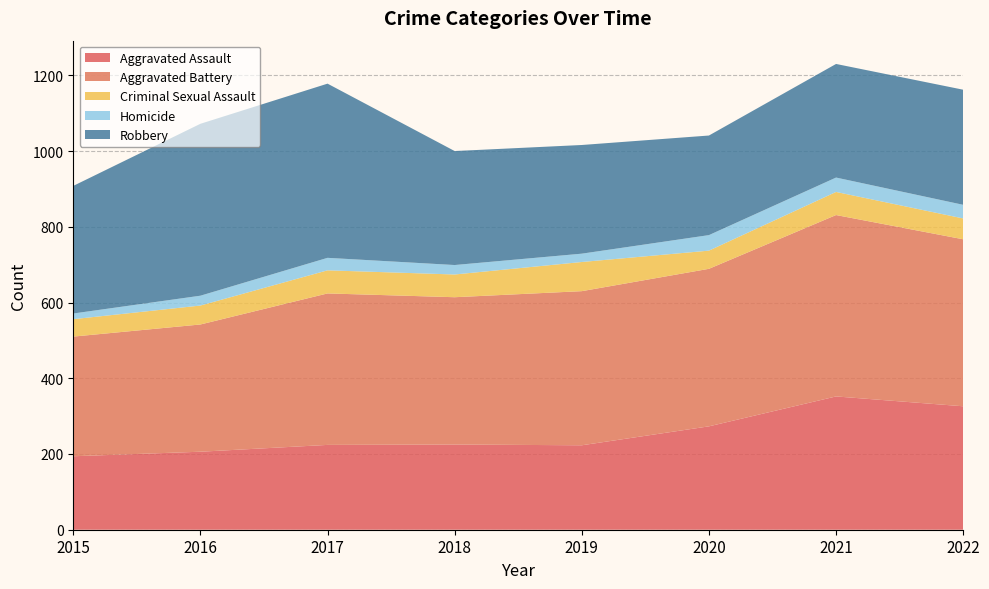

Reading left to right, list all the values displayed in this chart.

Aggravated Assault: 2015=194	2016=206	2017=224	2018=225	2019=223	2020=273	2021=352	2022=326
Aggravated Battery: 2015=316	2016=336	2017=400	2018=389	2019=407	2020=416	2021=479	2022=441
Criminal Sexual Assault: 2015=46	2016=50	2017=61	2018=60	2019=77	2020=48	2021=61	2022=55
Homicide: 2015=15	2016=26	2017=33	2018=25	2019=22	2020=41	2021=38	2022=36
Robbery: 2015=337	2016=454	2017=460	2018=301	2019=287	2020=263	2021=300	2022=304